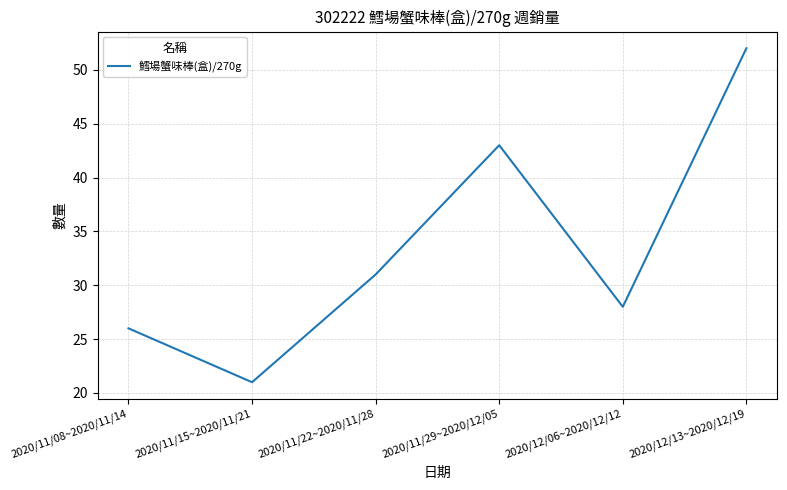

What is the ratio of the value at 2020/11/08~2020/11/14 to the value at 2020/11/29~2020/12/05?

0.6